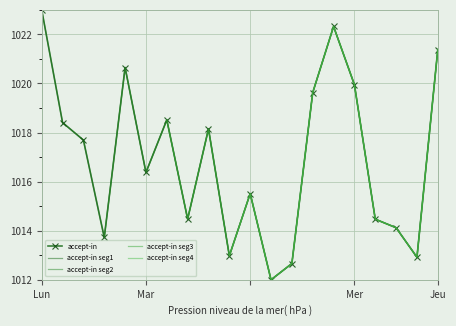

Reading left to right, list all the values displayed in this chart.

1023.0	1018.4	1017.7	1013.7	1020.6	1016.4	1018.5	1014.5	1018.2	1013.0	1015.5	1012.0	1012.7	1019.6	1022.3	1020.0	1014.5	1014.1	1012.9	1021.4